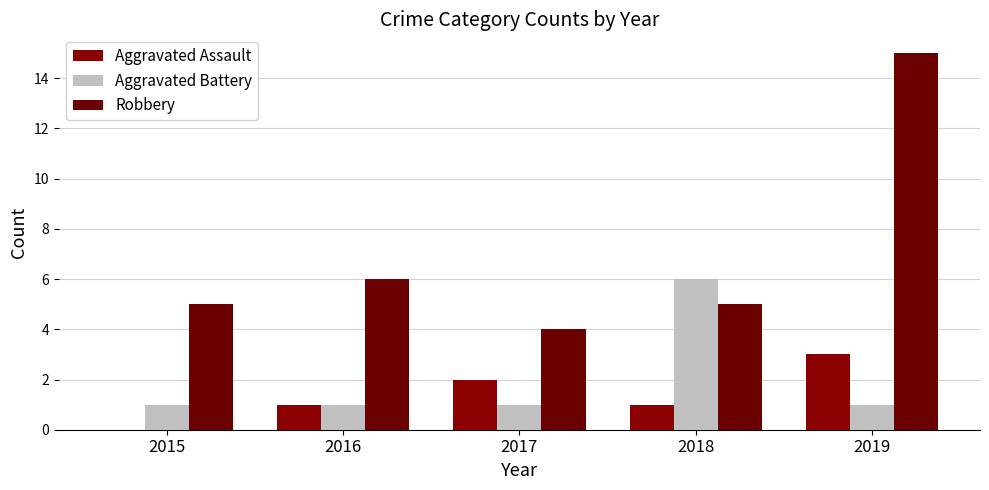

Reading left to right, extract all data points from this chart.

Aggravated Assault: 2015=0	2016=1	2017=2	2018=1	2019=3
Aggravated Battery: 2015=1	2016=1	2017=1	2018=6	2019=1
Robbery: 2015=5	2016=6	2017=4	2018=5	2019=15